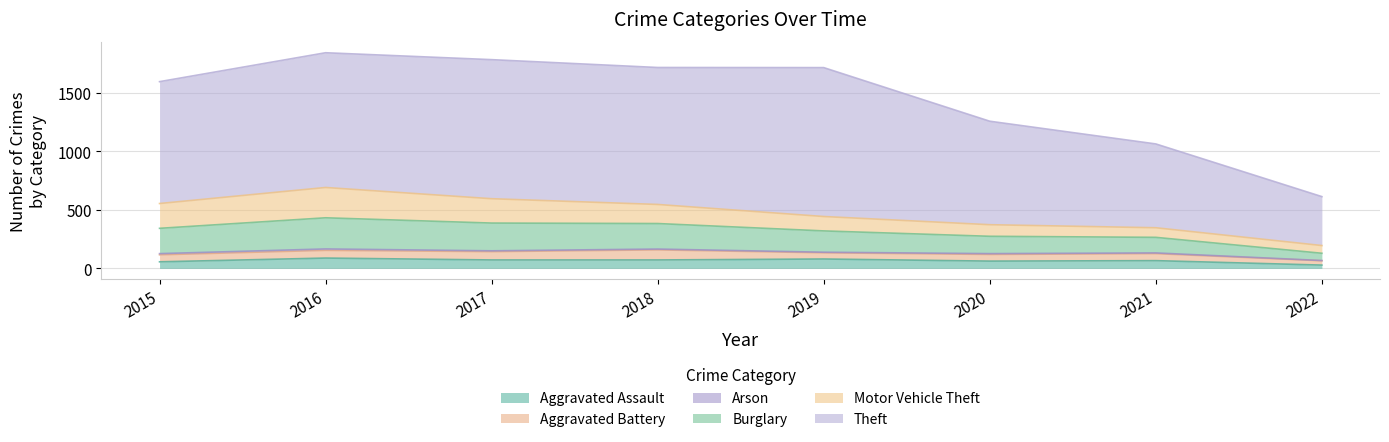

Reading left to right, transcribe all the data shown in this chart.

Aggravated Assault: 56	88	72	72	80	62	66	28
Aggravated Battery: 60	66	71	86	53	57	60	37
Arson: 10	12	7	7	5	7	6	2
Burglary: 216	266	237	218	182	148	133	62
Motor Vehicle Theft: 212	259	208	163	123	99	82	66
Theft: 1041	1151	1188	1170	1272	884	716	418